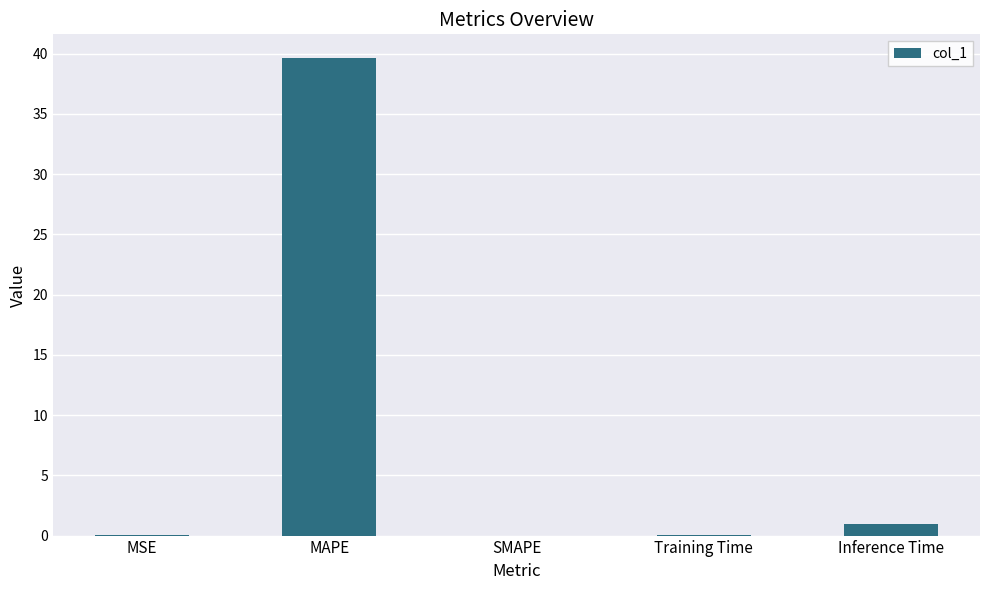

Which has a higher value, MAPE or SMAPE?

MAPE